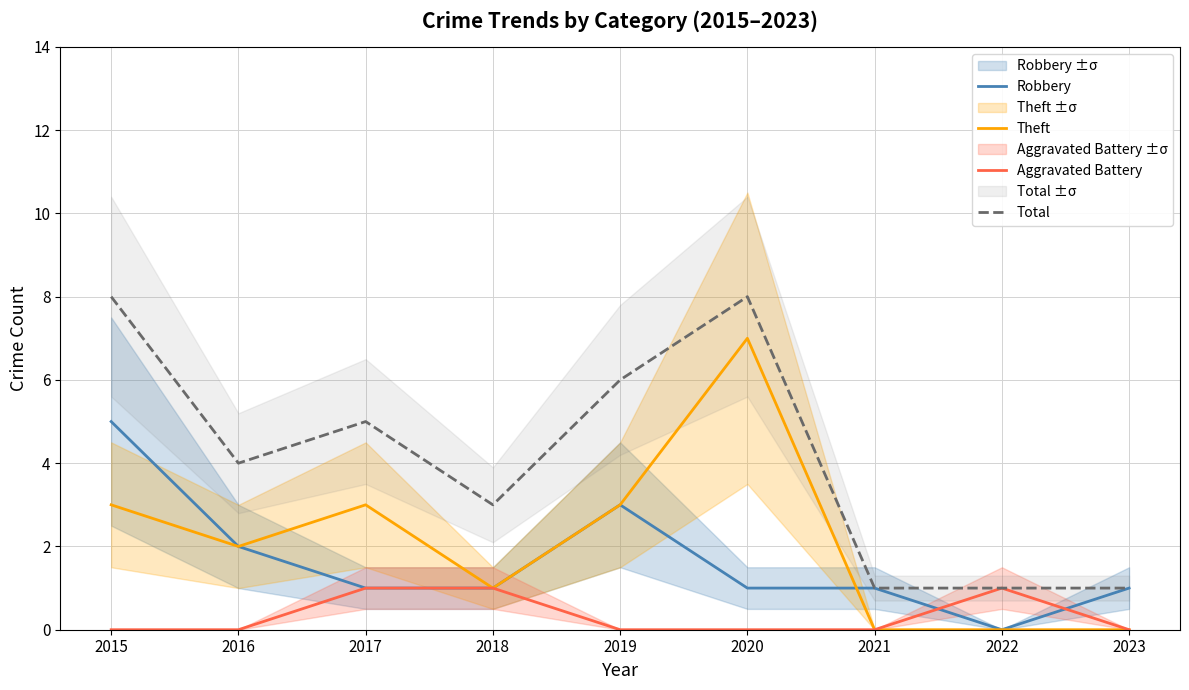

Between which two adjacent categories do Robbery and Aggravated Battery first intersect?

2021 and 2022